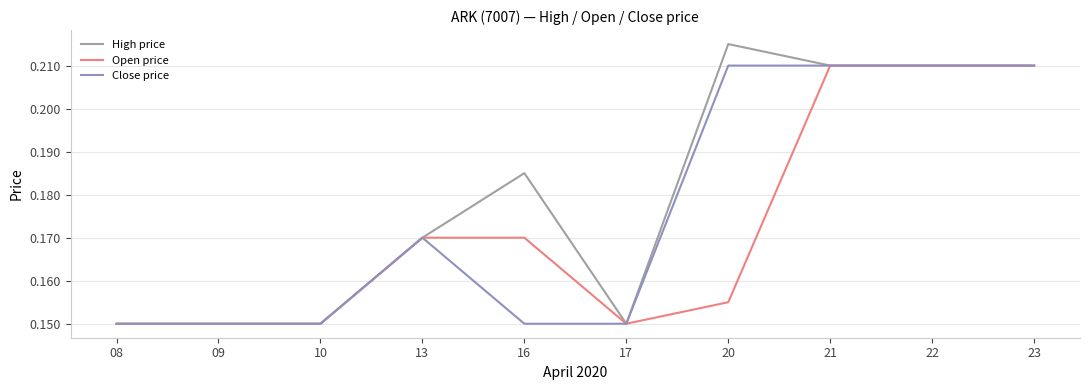

What are all the series names shown in the legend?

High price, Open price, Close price